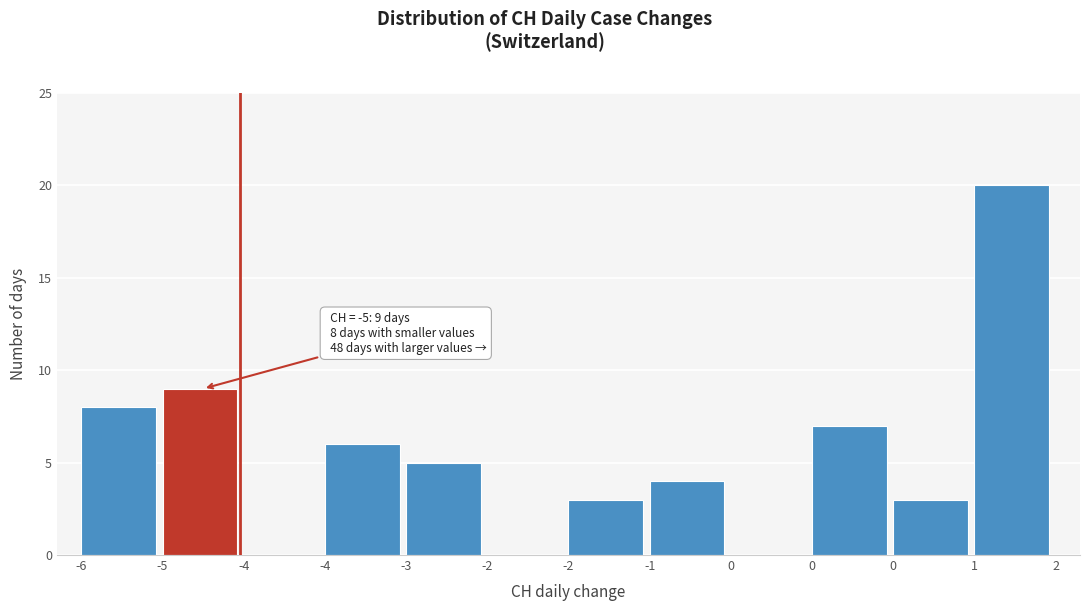

Are the bars horizontal?

No